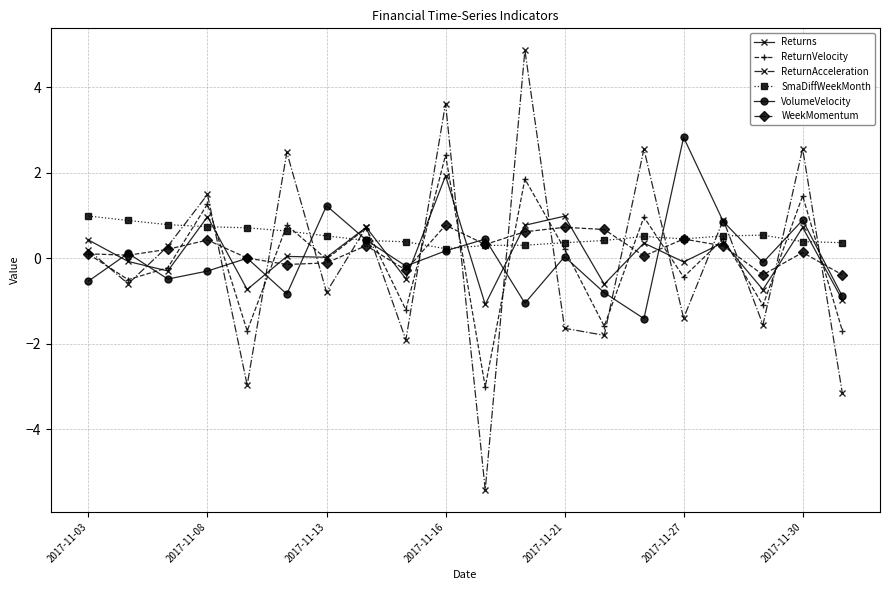

True or false: Returns and SmaDiffWeekMonth cross at least once.

True